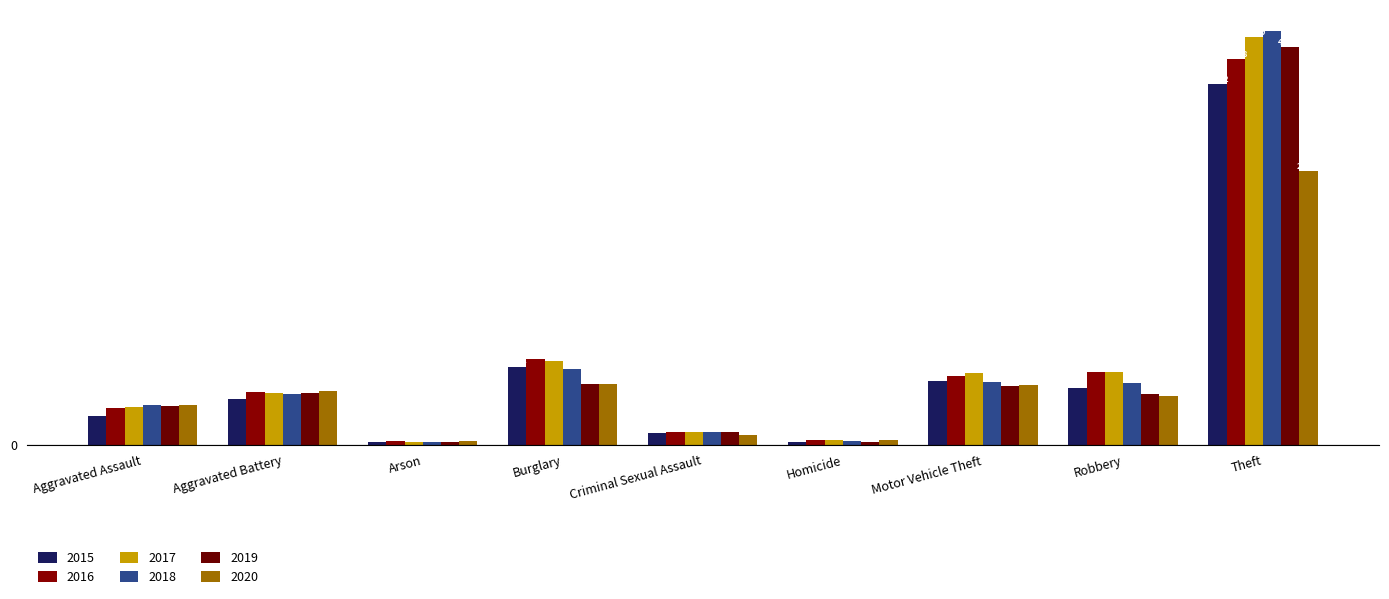

Does the chart contain any negative values?

No